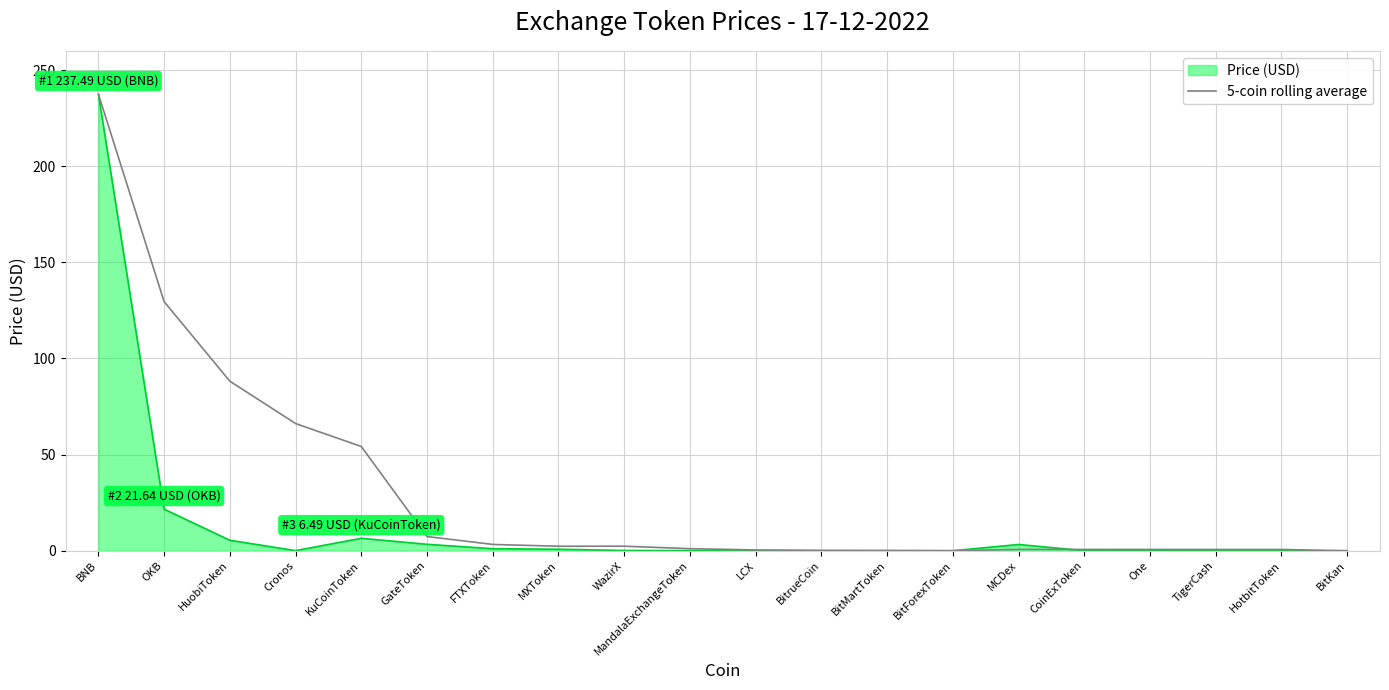

Rank the series by their average value, from lowest to highest.

Price (USD), 5-coin rolling average